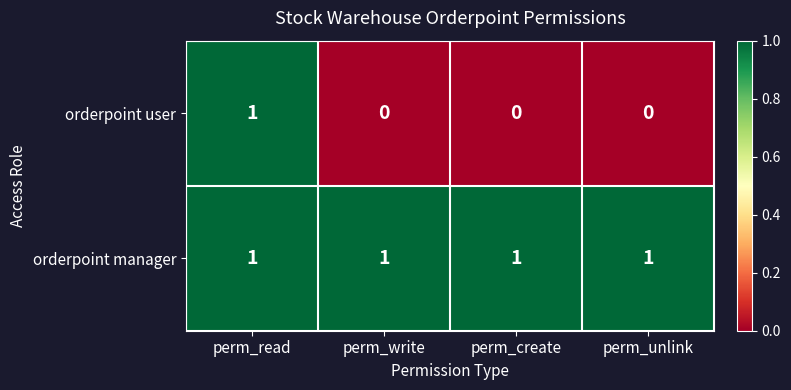

The orderpoint manager series shows 0 at perm_create. True or false?

False